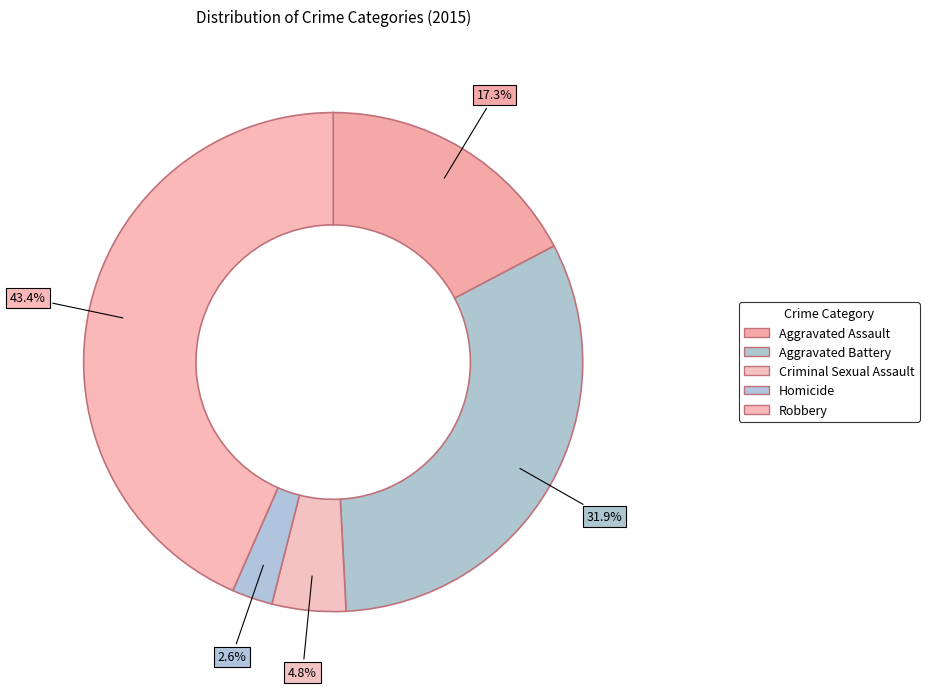

Which slice is the smallest?

Homicide